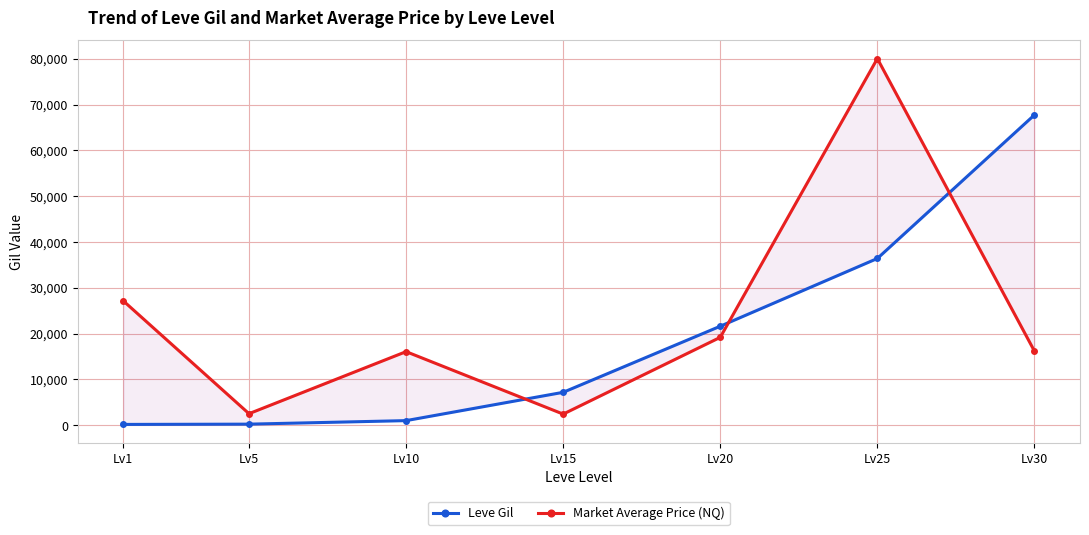

Rank the categories by Market Average Price (NQ) value from lowest to highest.

Lv15, Lv5, Lv10, Lv30, Lv20, Lv1, Lv25